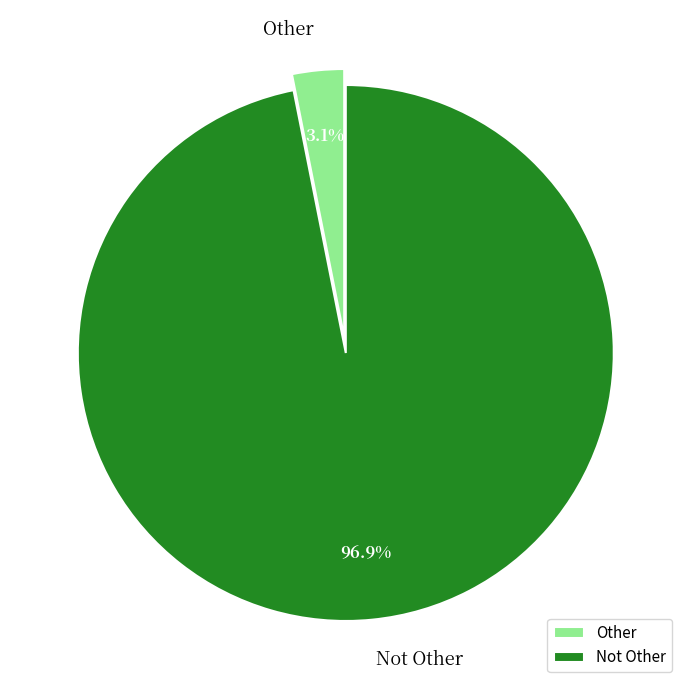

To the nearest percent, what portion does Not Other represent?

97%